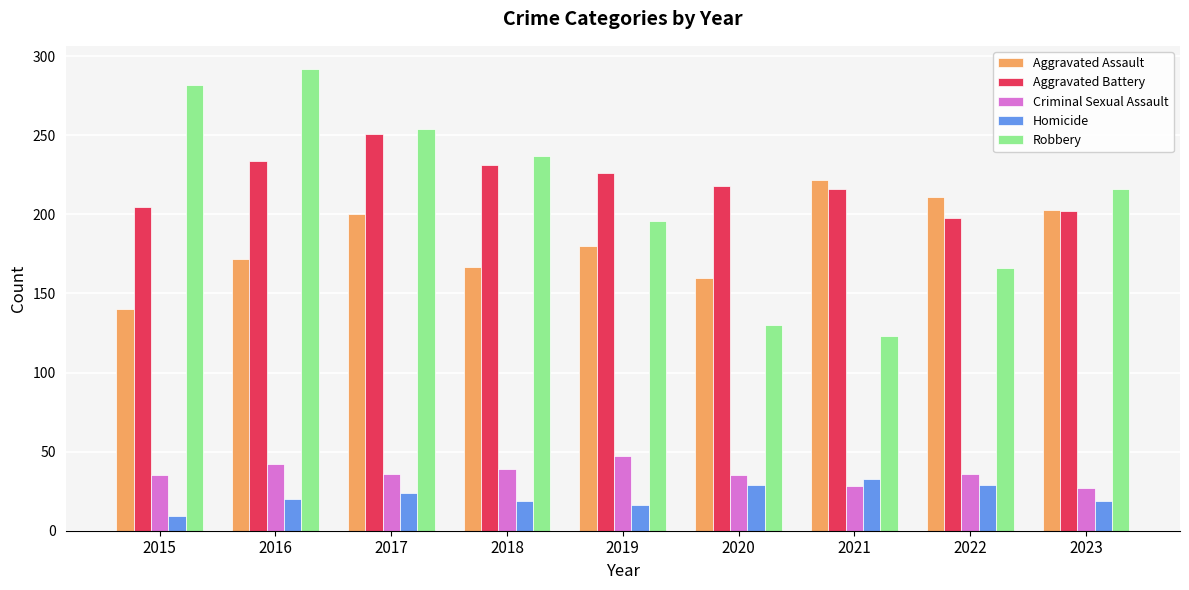

Between 2016 and 2018, which series saw the biggest shift?

Robbery